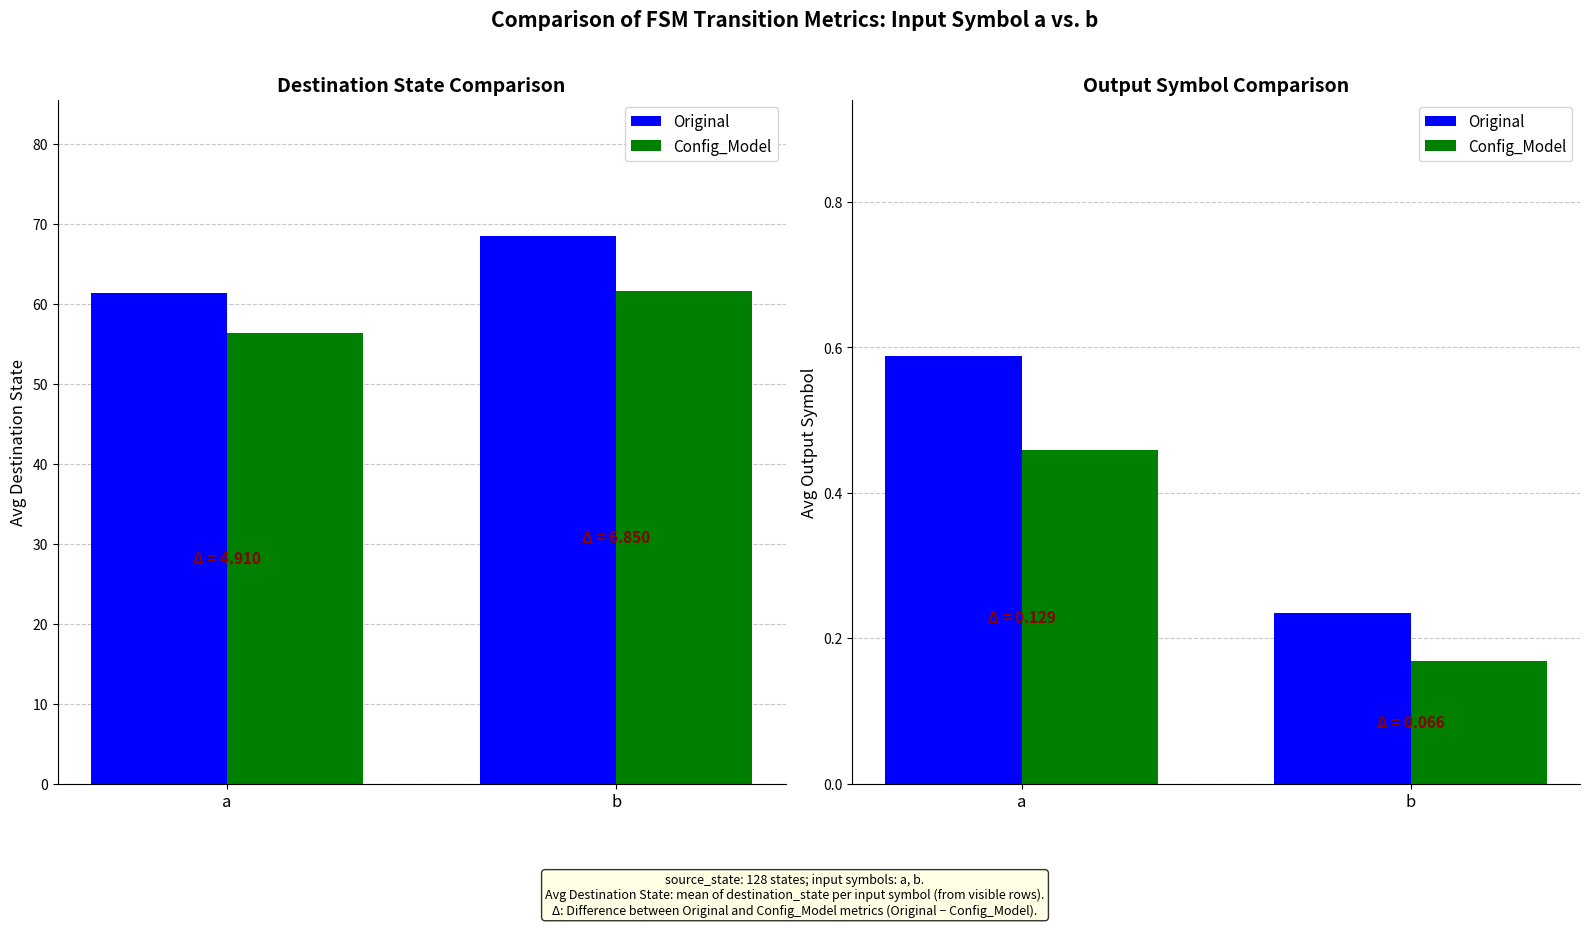

List the series in order of their overall mean, lowest first.

Config_Model, Original